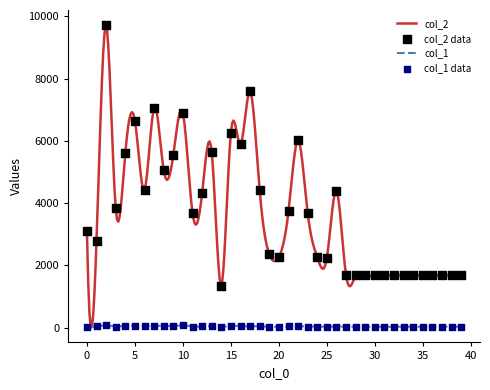

What are all the series names shown in the legend?

col_2, col_1